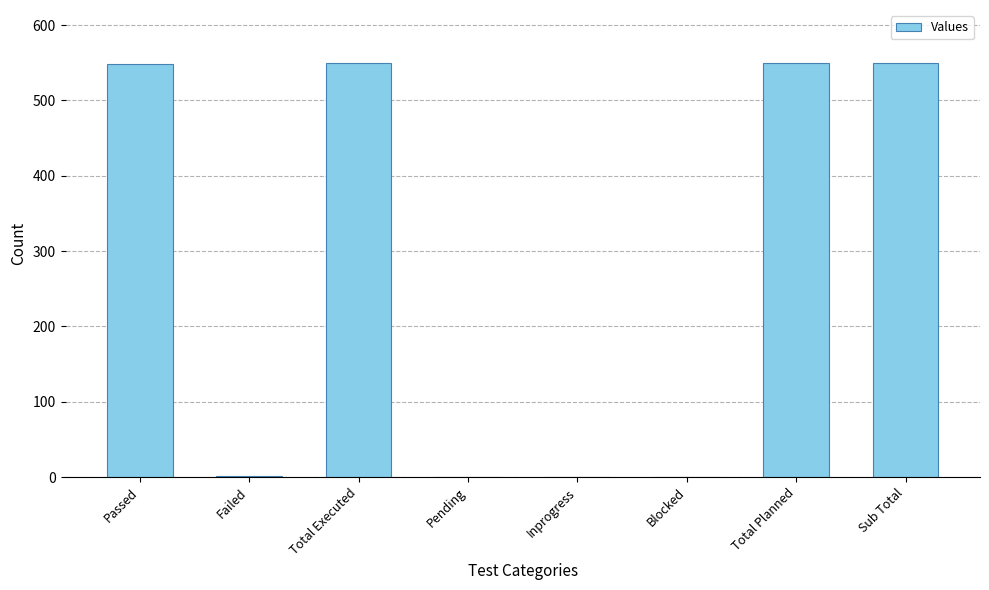

What is the sum of the values at Pending and Total Planned?

550